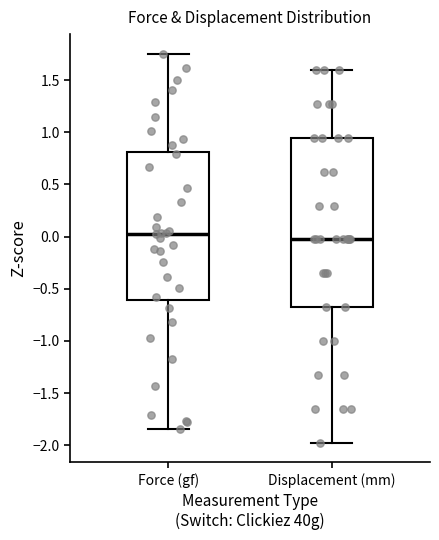

Which box is the tallest, from its lower edge to its upper edge?

Displacement (mm)